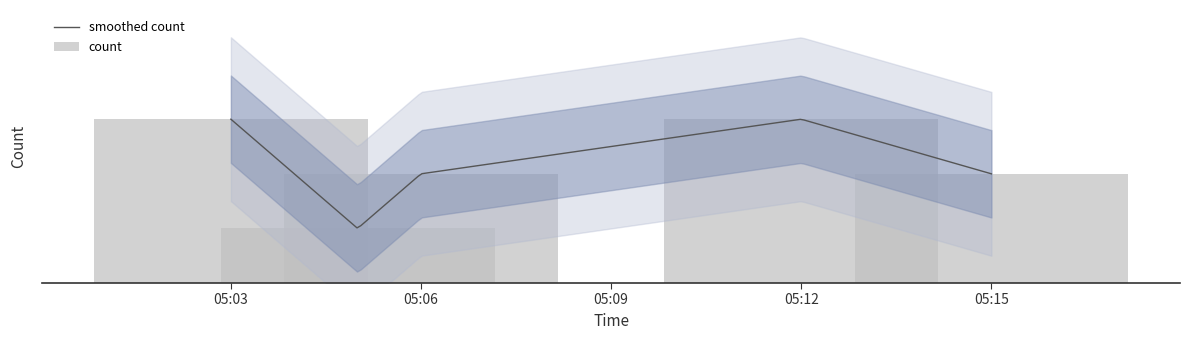

What is the smallest value displayed?

1